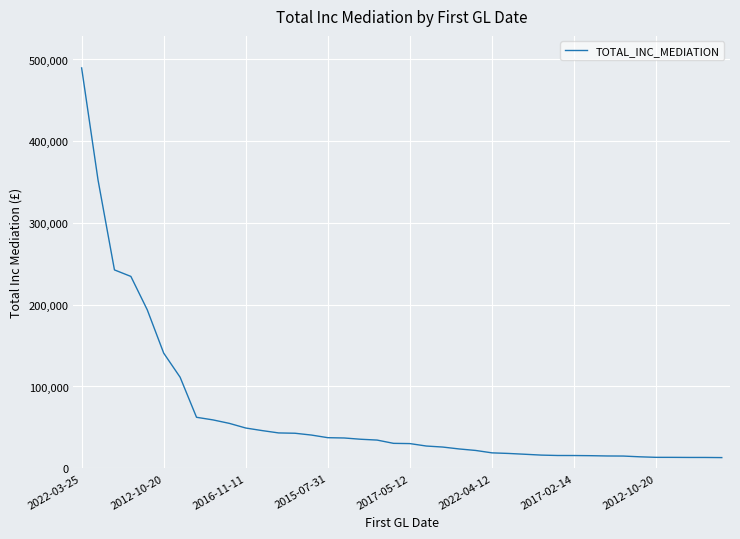

How many values are below 30444?

20